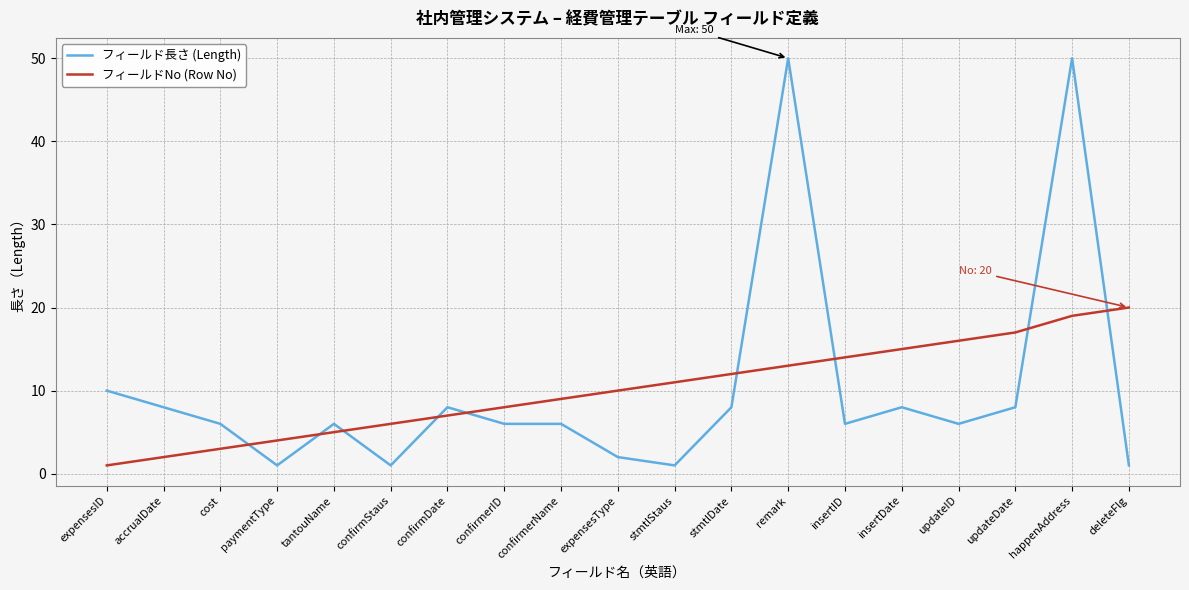

Between which two adjacent categories do フィールド長さ (Length) and フィールドNo (Row No) first intersect?

cost and paymentType